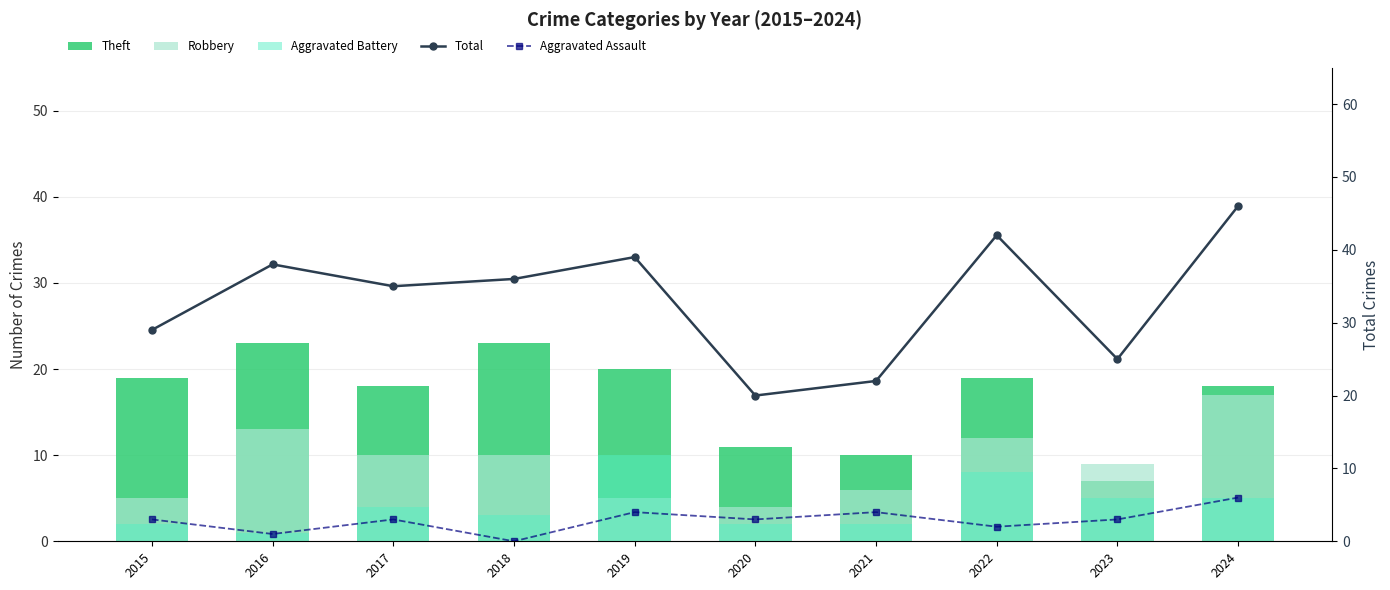

Where does the Aggravated Battery series first go above 4?

2019